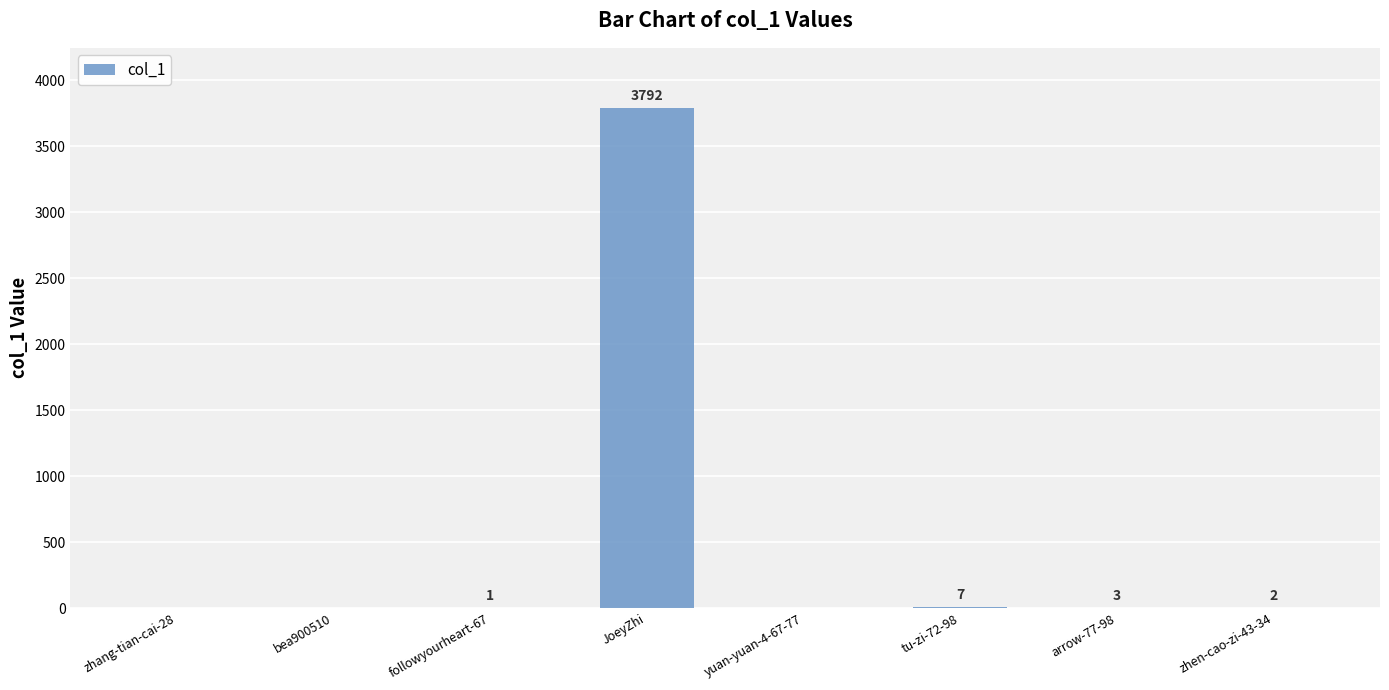

The value at bea900510 is 0. True or false?

True